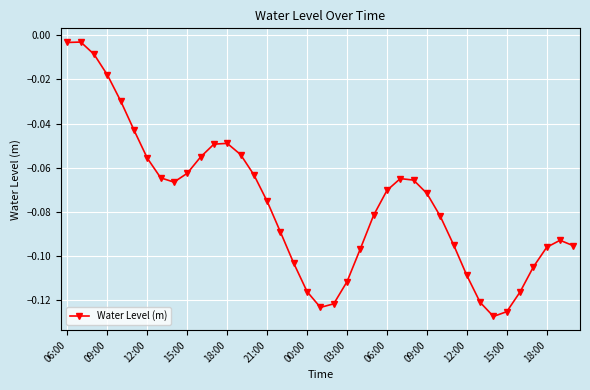

What is the difference between the maximum and second lowest values?

0.1